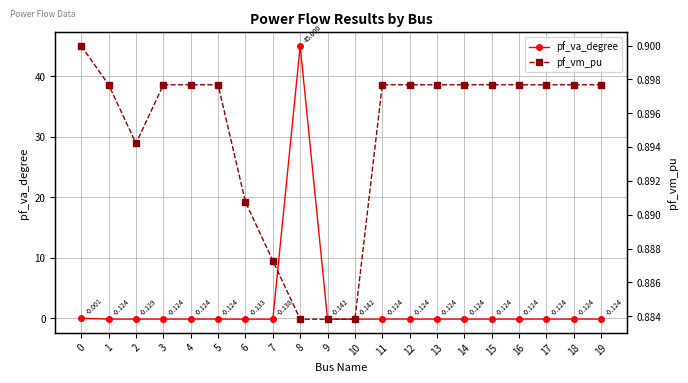

Which series has the largest range (max minus min)?

pf_va_degree